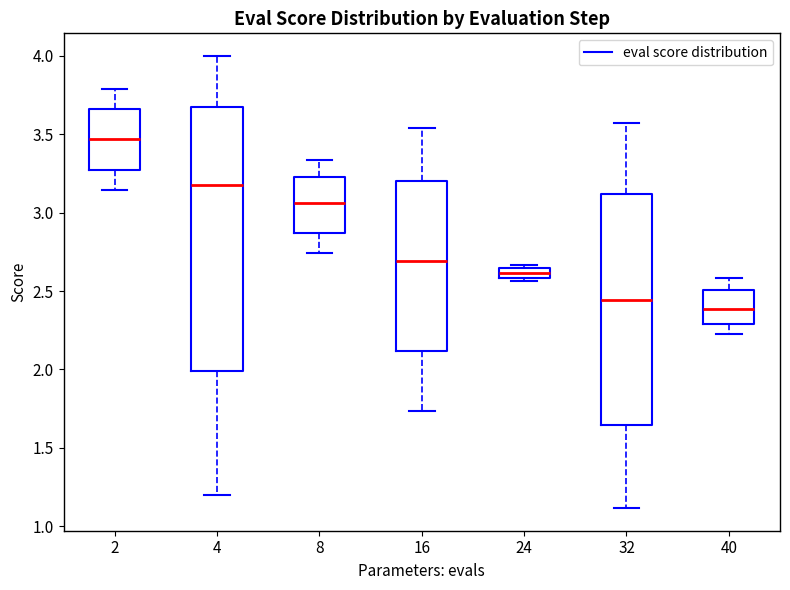

Where does the lower whisker of the box at x = 2 end on the y-axis? The values are not printed on the chart, so give them approximately, as read against the axis.

3.15